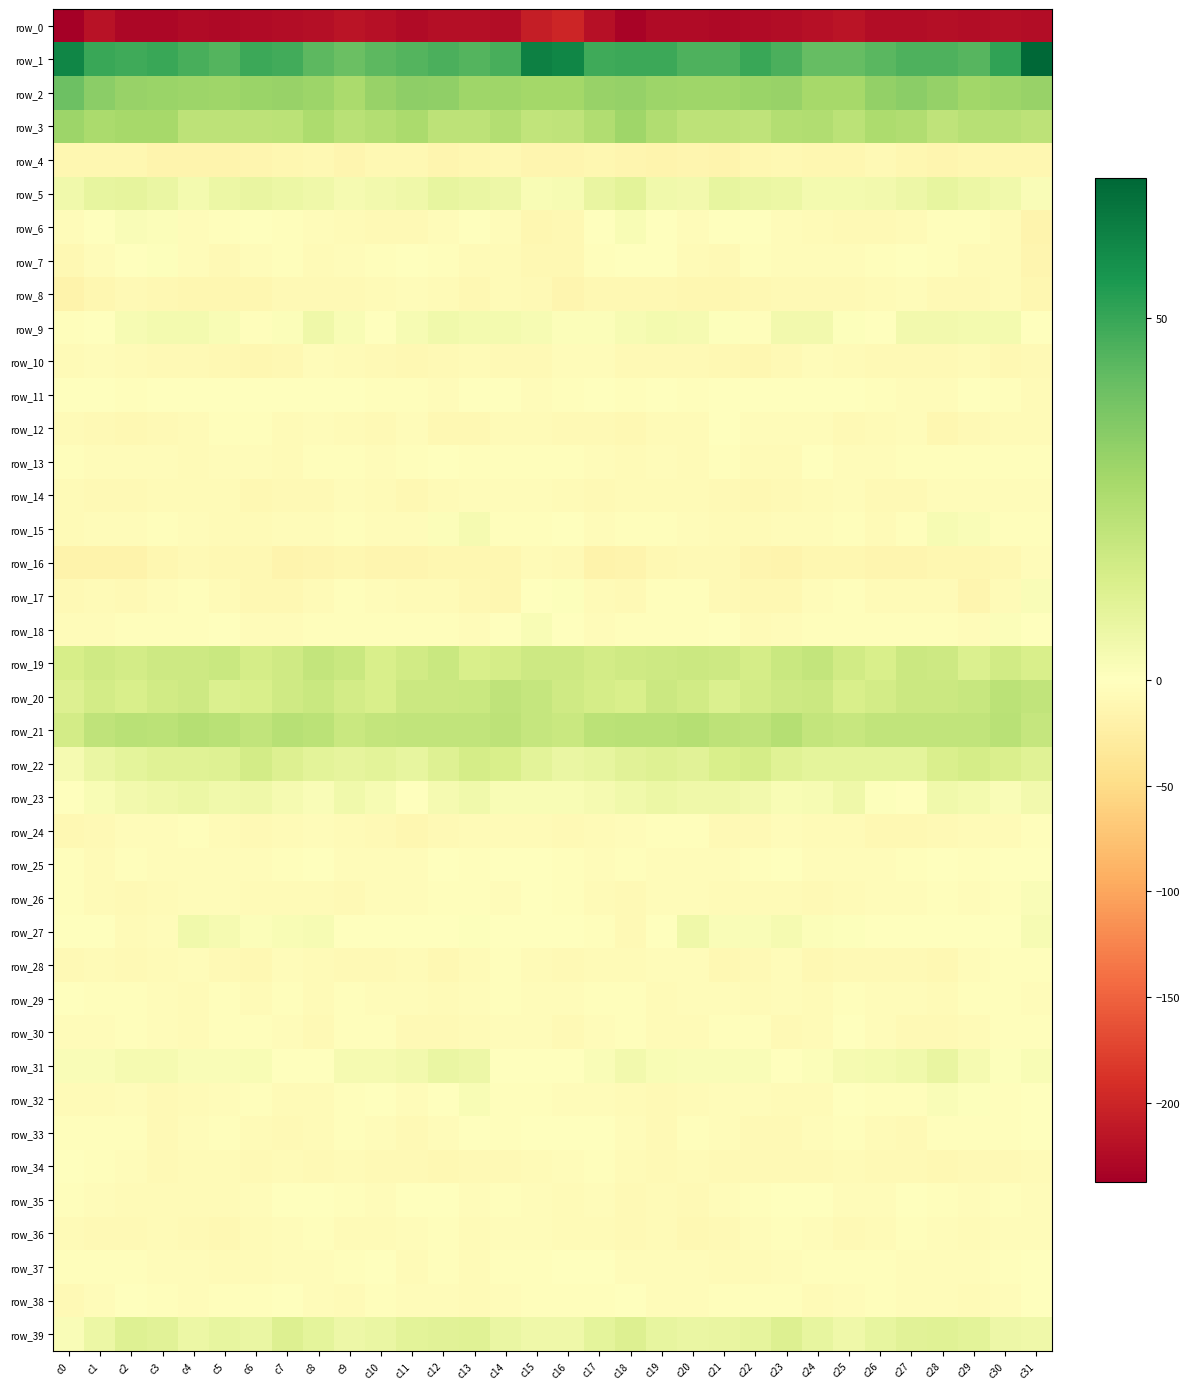

What is the difference between the highest and lowest values at c19?

274.8